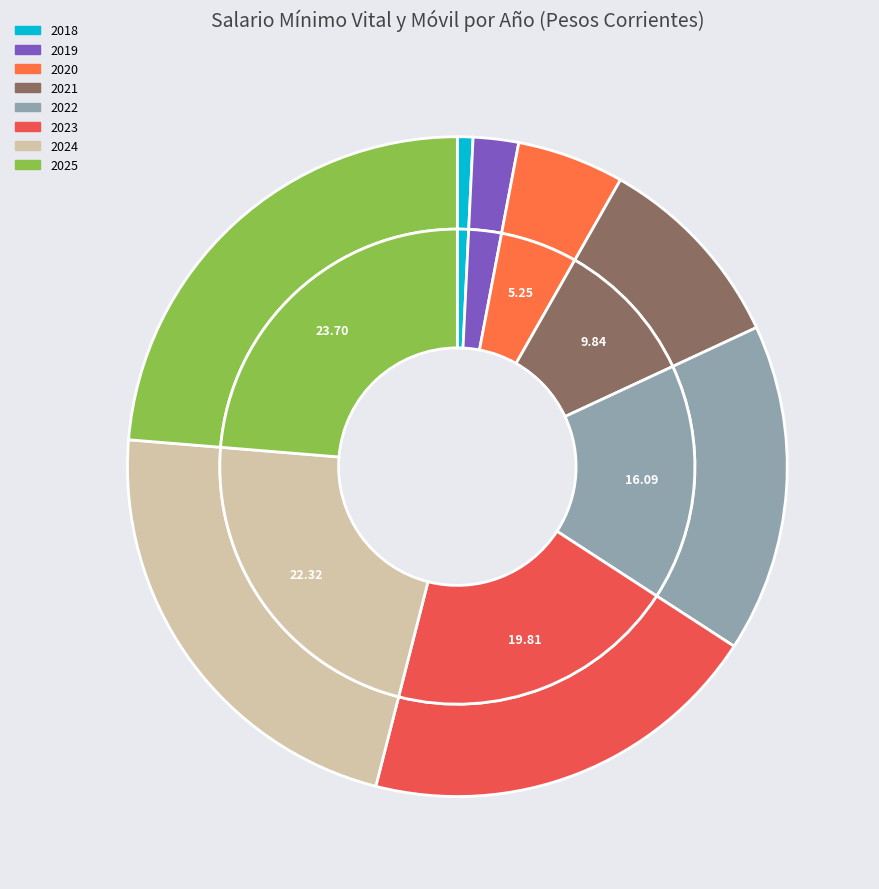

Which slice is the largest?

2025